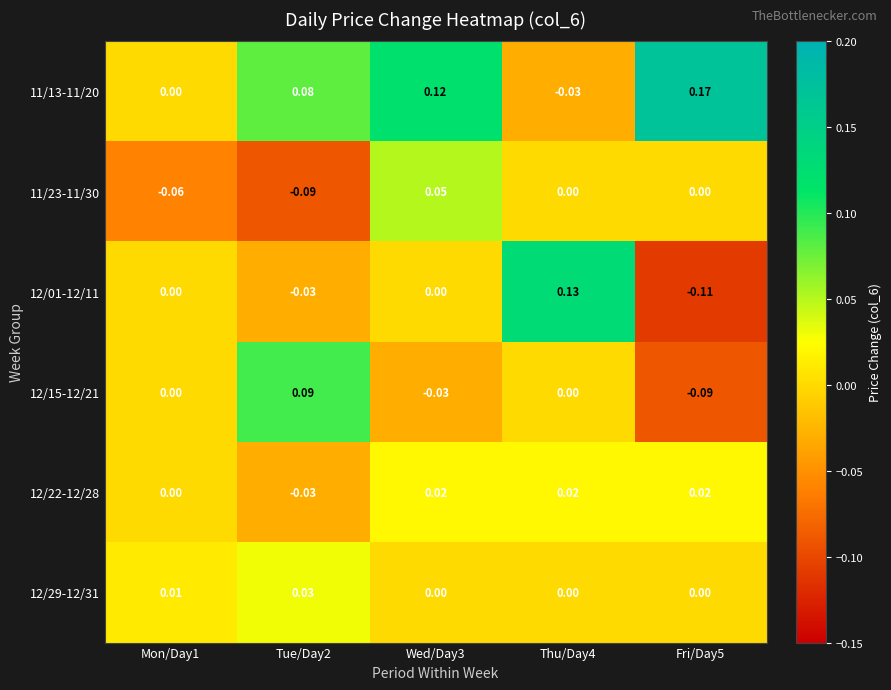

Is the value of 12/15-12/21 at Wed/Day3 greater than the value of 12/29-12/31 at Tue/Day2?

No